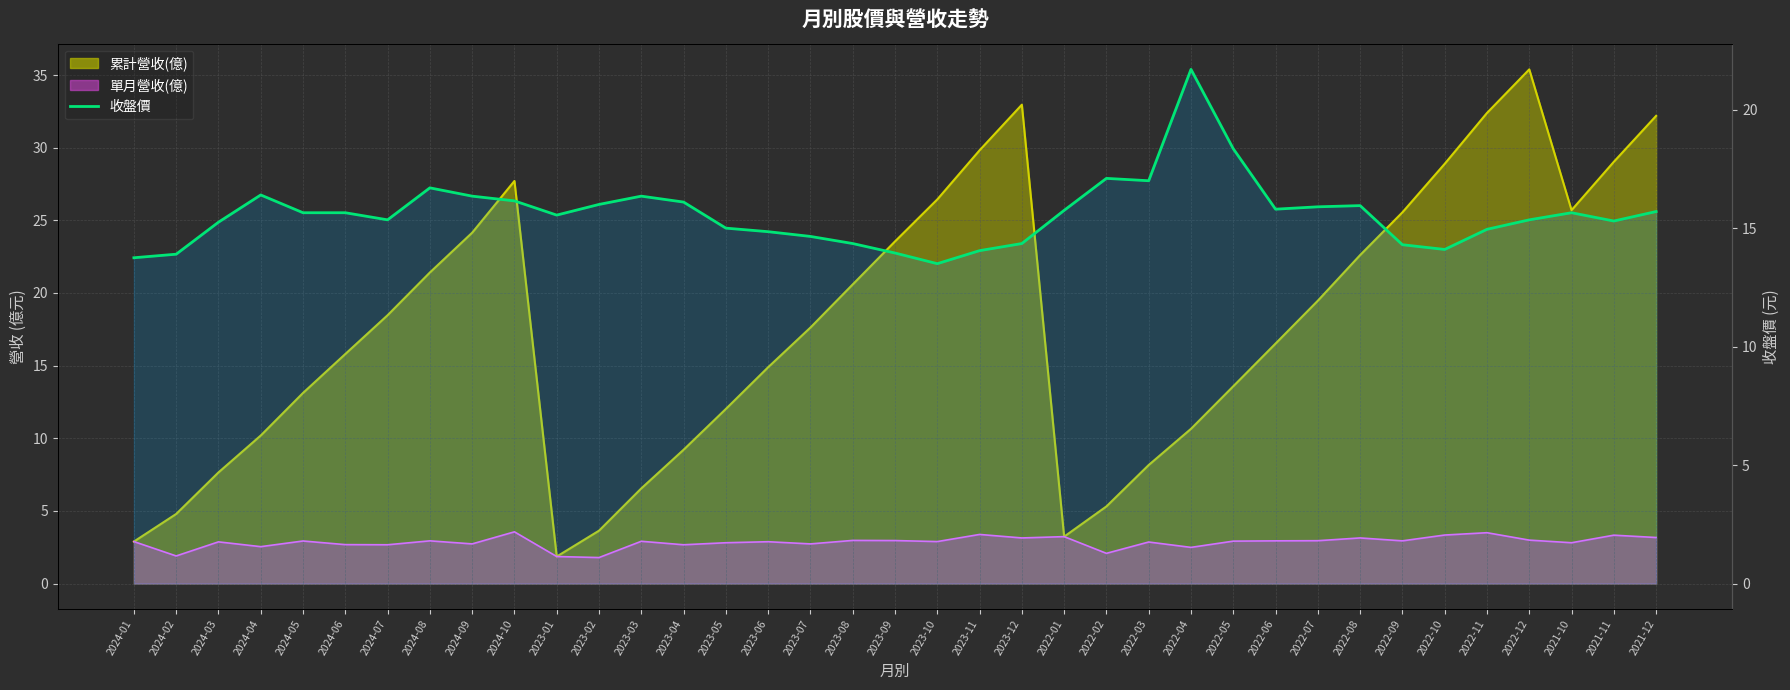

What is the average value?

15.6